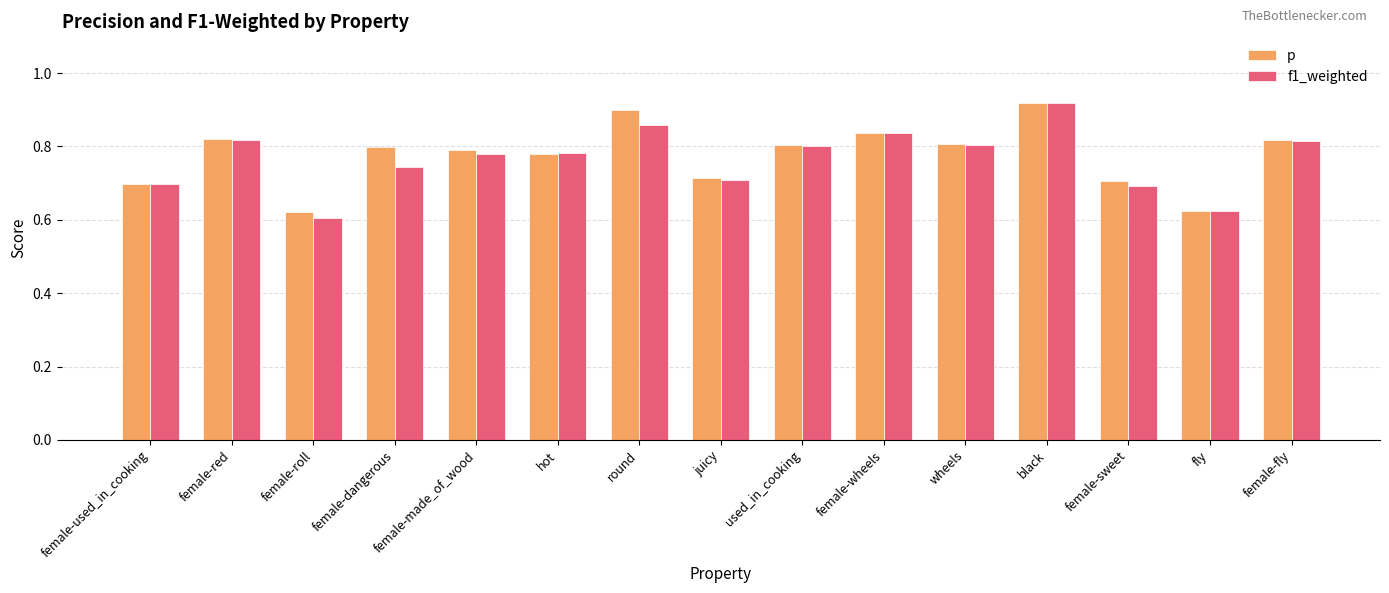

At which label does f1_weighted reach its peak?

black